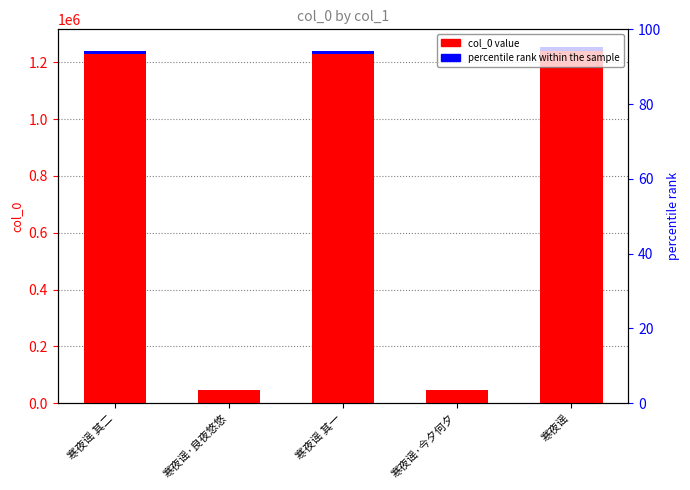

Does the chart contain stacked bars?

No